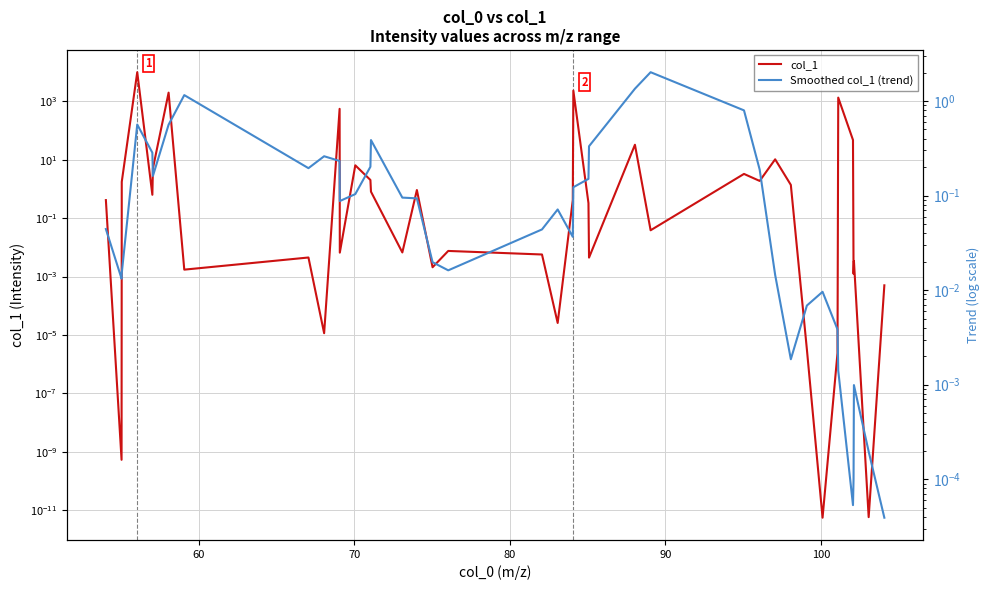

What is the difference between the maximum and minimum values in the Smoothed col_1 (trend) series?

2.0